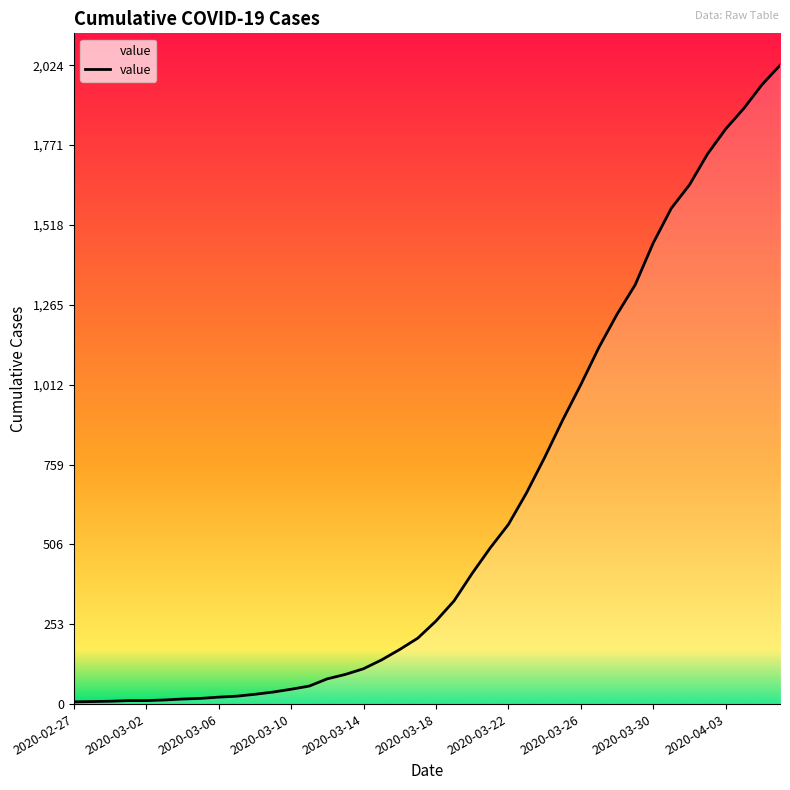

What is the greatest value displayed?

2024